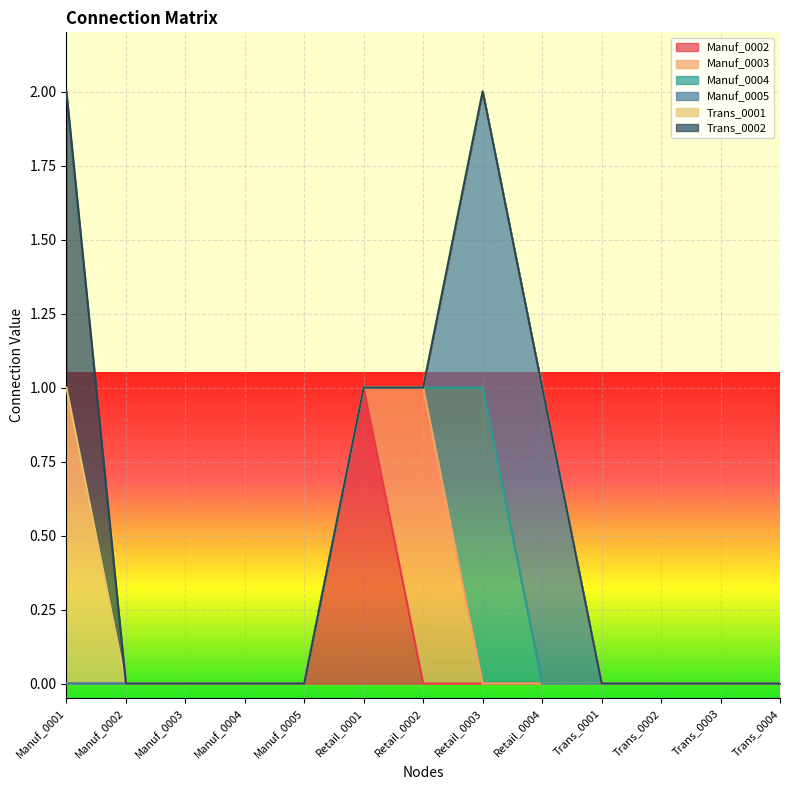

At Manuf_0005, list the series in order from smallest to largest.

Manuf_0002, Manuf_0003, Manuf_0004, Manuf_0005, Trans_0001, Trans_0002